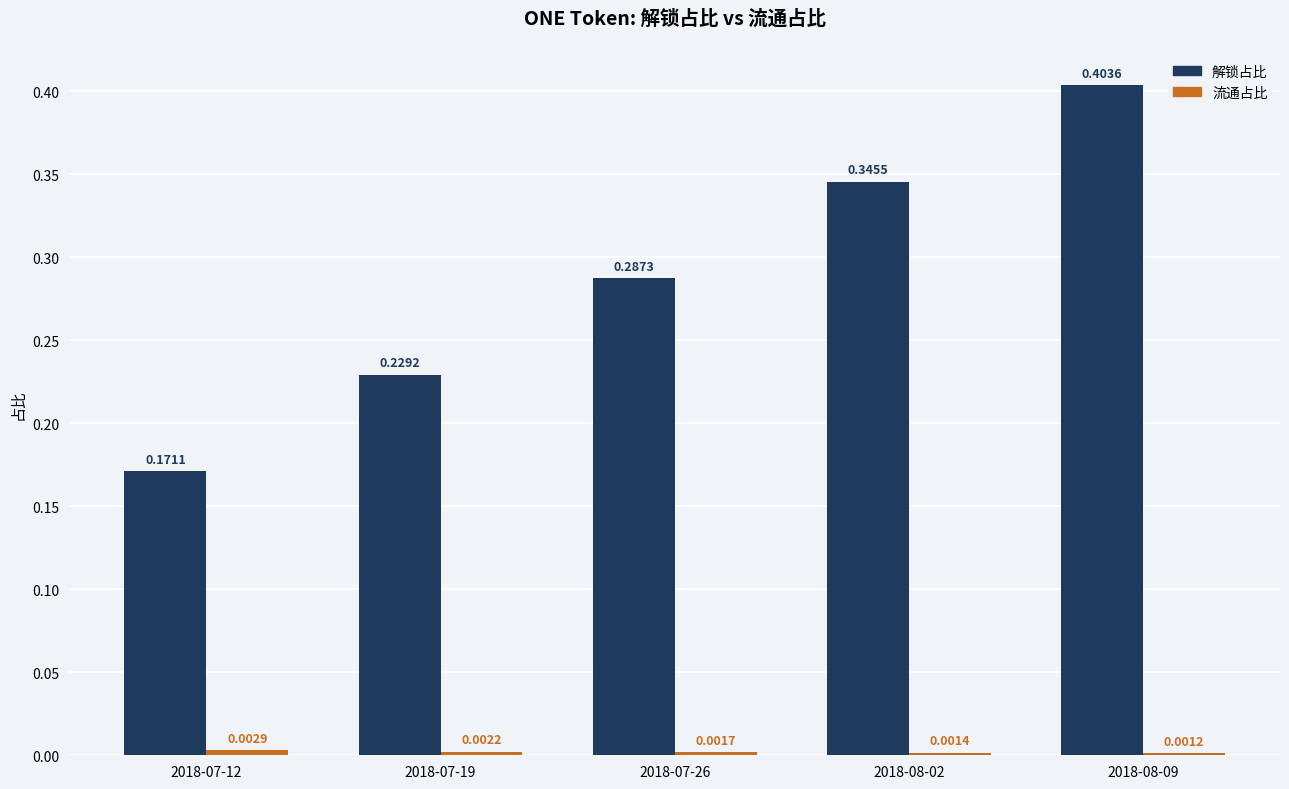

At which category is the sum across all series the highest?

2018-08-09